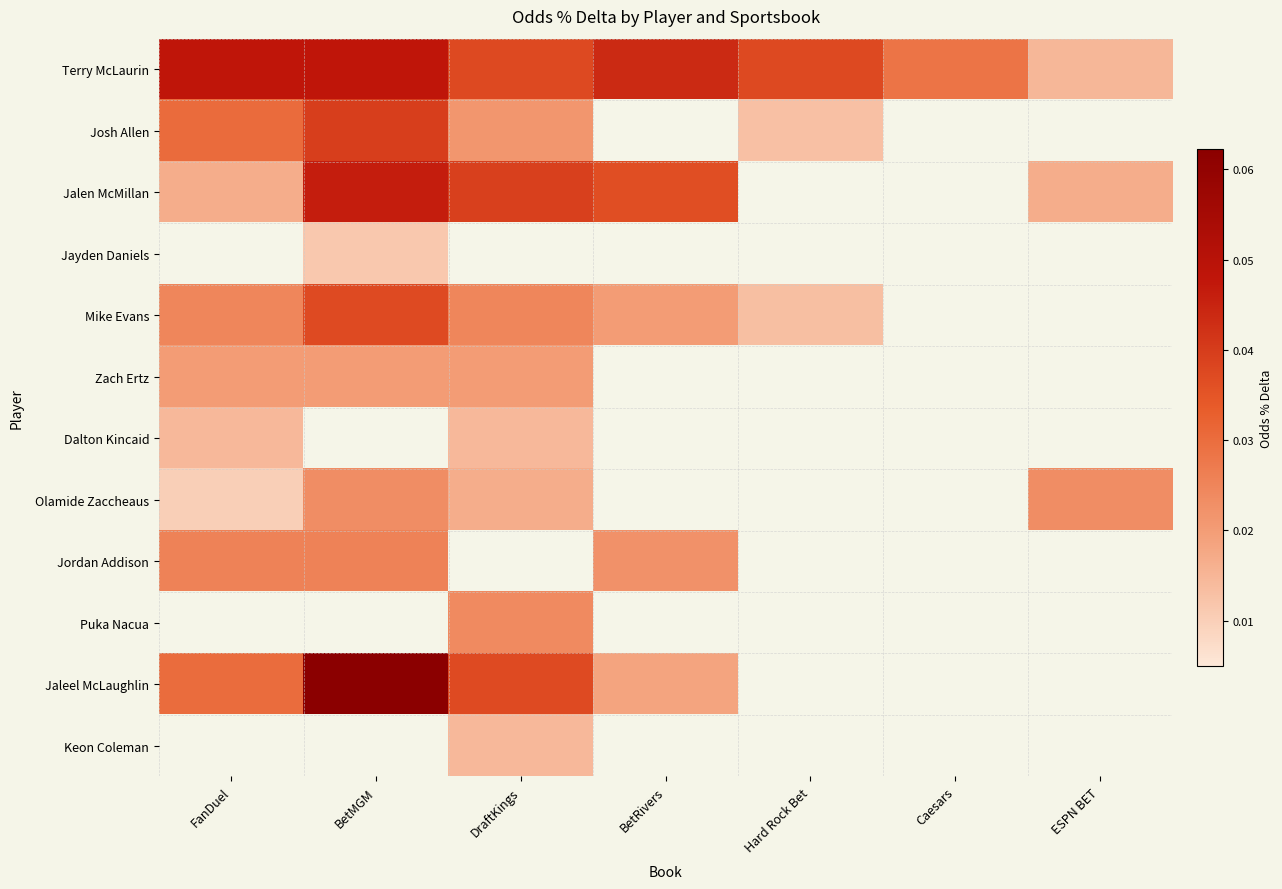

At which label does Dalton Kincaid reach its minimum?

FanDuel